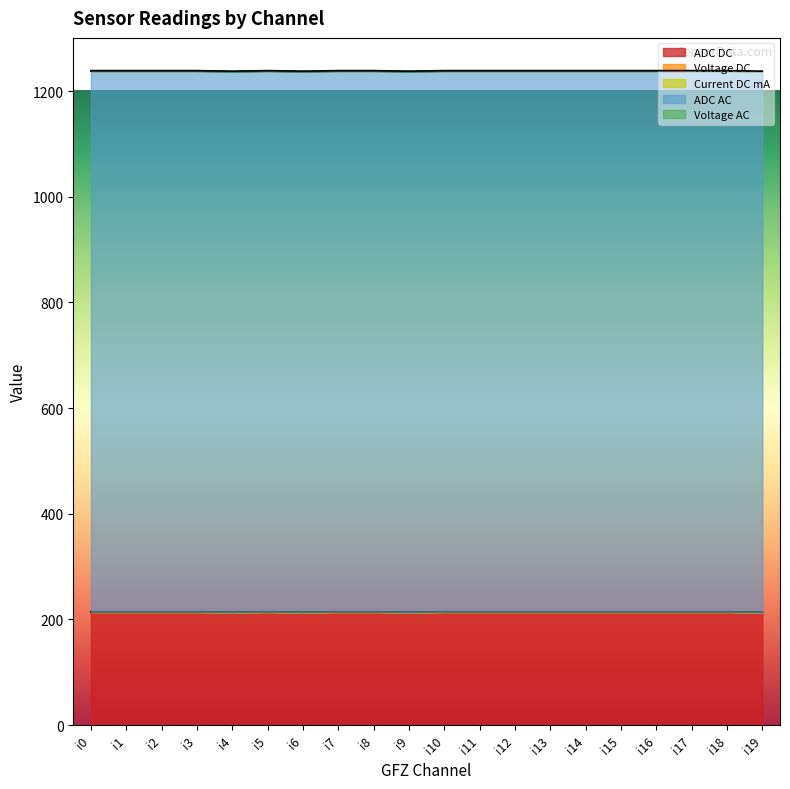

True or false: Current DC mA and Voltage DC cross at least once.

False